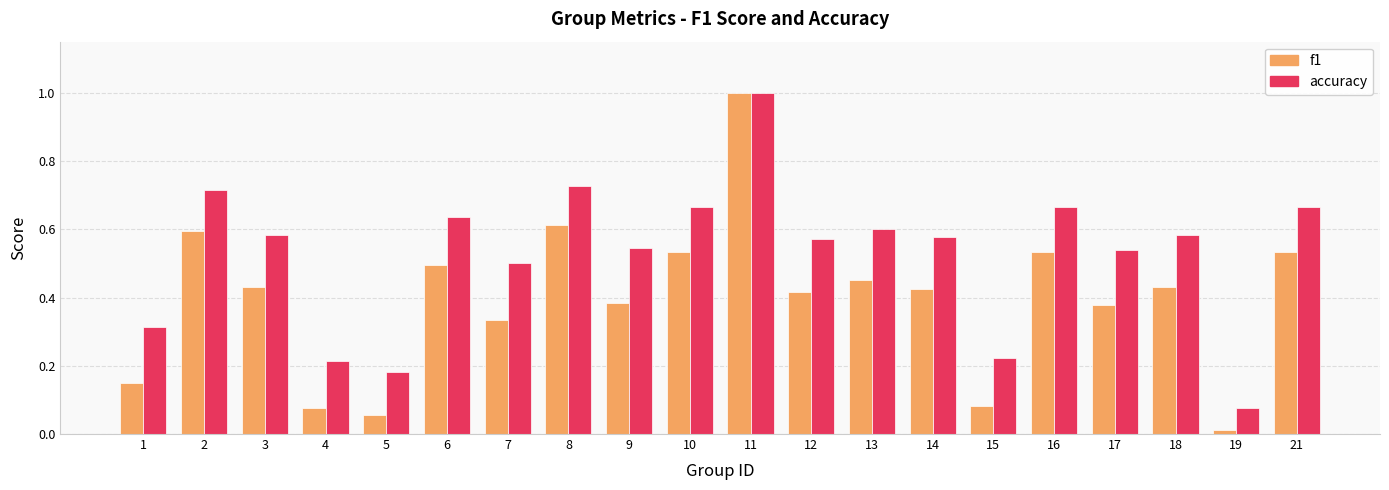

Which series has the largest range (max minus min)?

f1